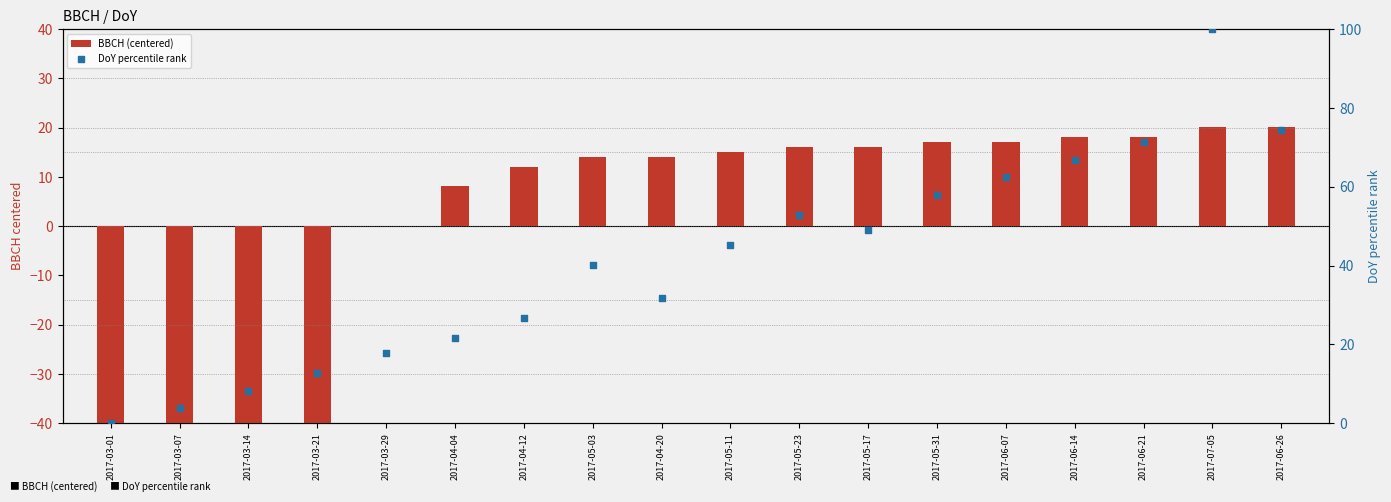

What are all the series names shown in the legend?

BBCH (centered), DoY percentile rank